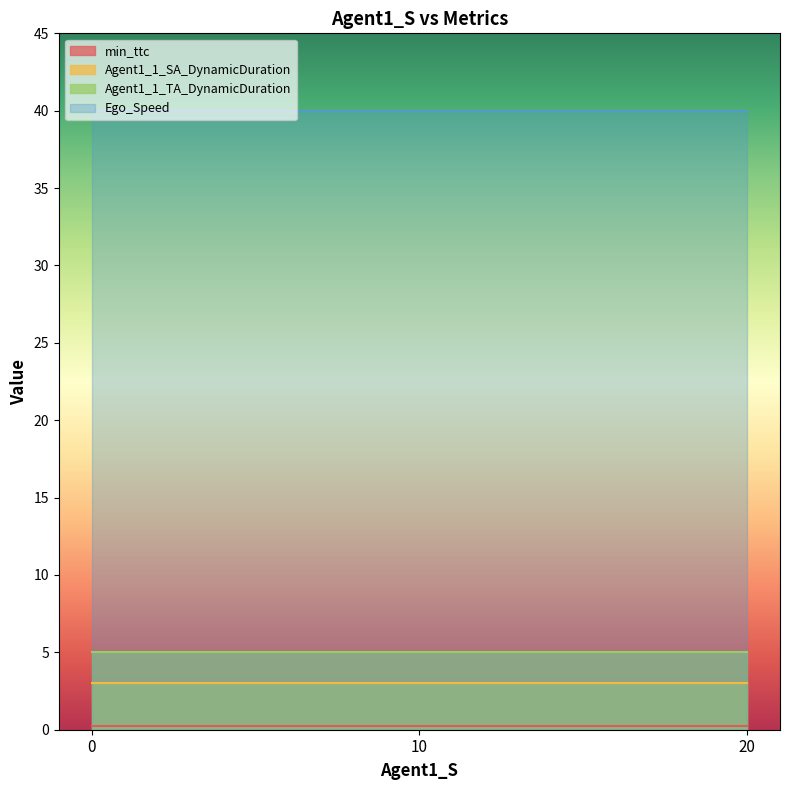

Does the chart have visible grid lines?

No